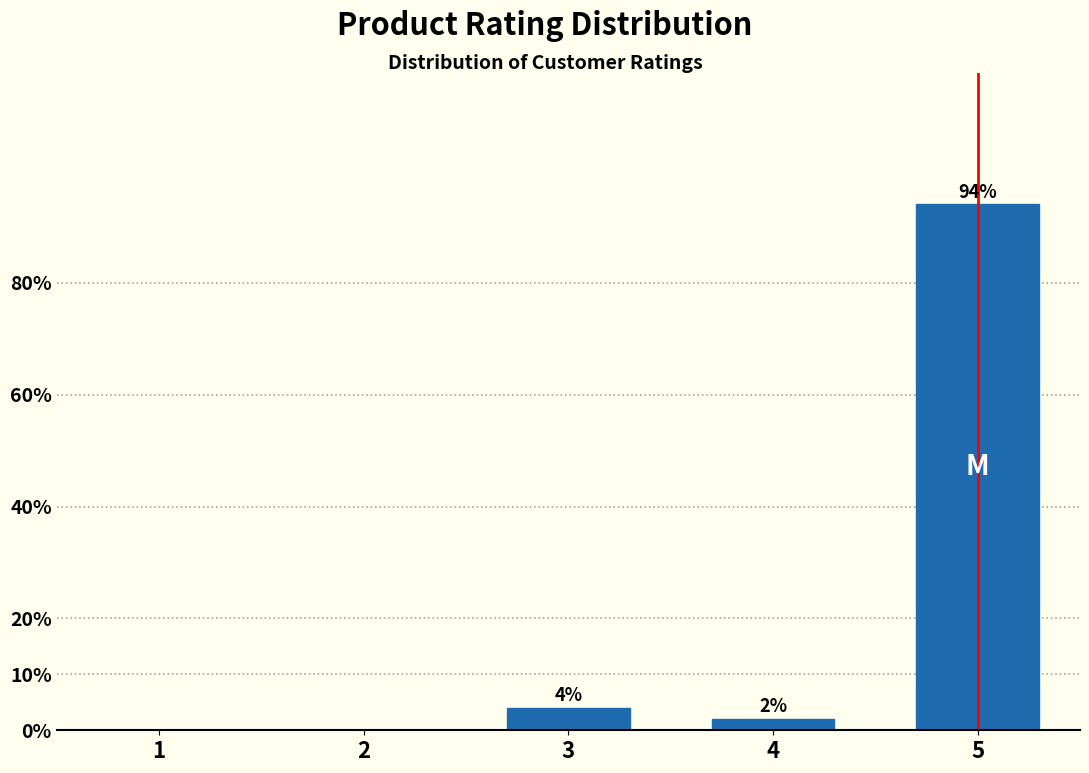

Reading right to left, list all the values displayed in this chart.

5=94	4=2	3=4	2=0	1=0